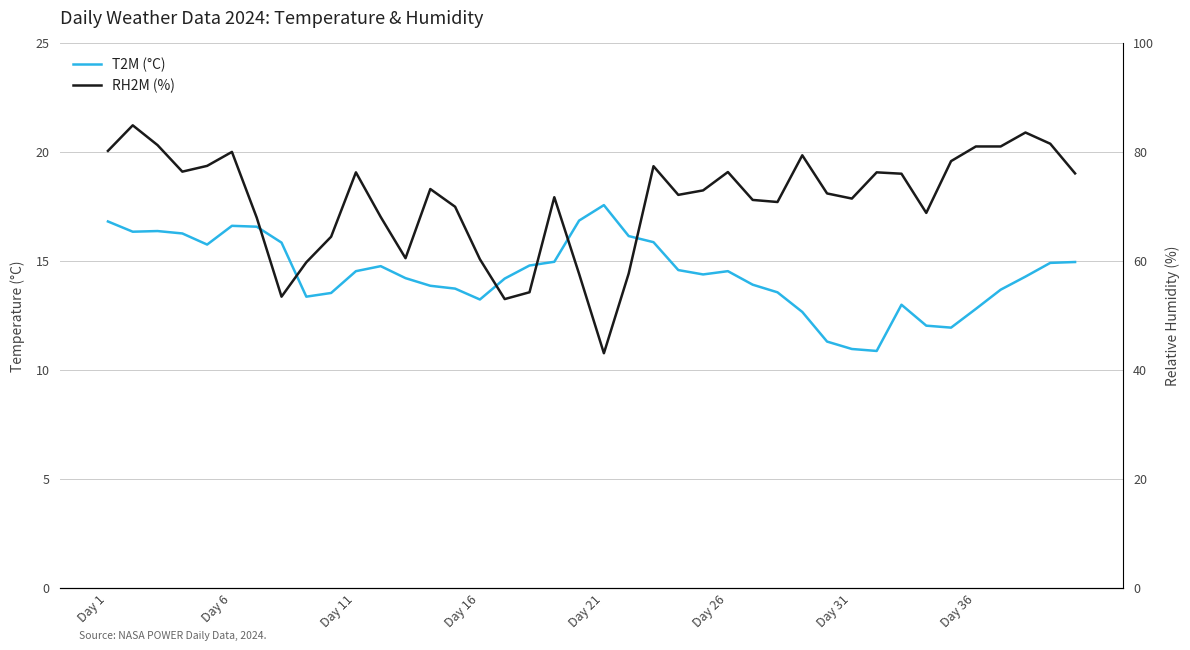

Reading right to left, what are all the values shown in this chart?

T2M (°C): 14.9	14.9	14.3	13.7	12.8	11.9	12.0	13.0	10.9	11.0	11.3	12.7	13.6	13.9	14.5	14.4	14.6	15.9	16.1	17.6	16.9	15.0	14.8	14.2	13.2	13.7	13.9	14.2	14.8	14.5	13.5	13.4	15.8	16.6	16.6	15.8	16.3	16.4	16.3	16.8
RH2M (%): 76.1	81.5	83.6	81.0	81.0	78.3	68.8	76.0	76.2	71.4	72.4	79.4	70.8	71.2	76.3	72.9	72.1	77.4	57.7	43.1	57.6	71.7	54.2	53.0	60.3	69.9	73.2	60.5	68.1	76.2	64.4	59.8	53.4	67.9	80.0	77.4	76.4	81.2	84.9	80.2